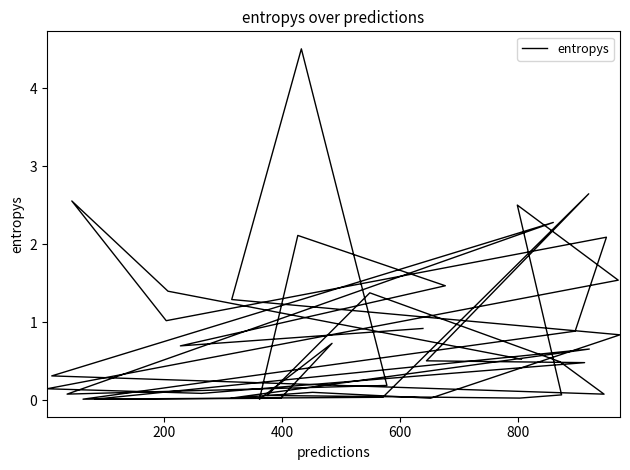

Is it true that the value at 37 is 0.5?

False